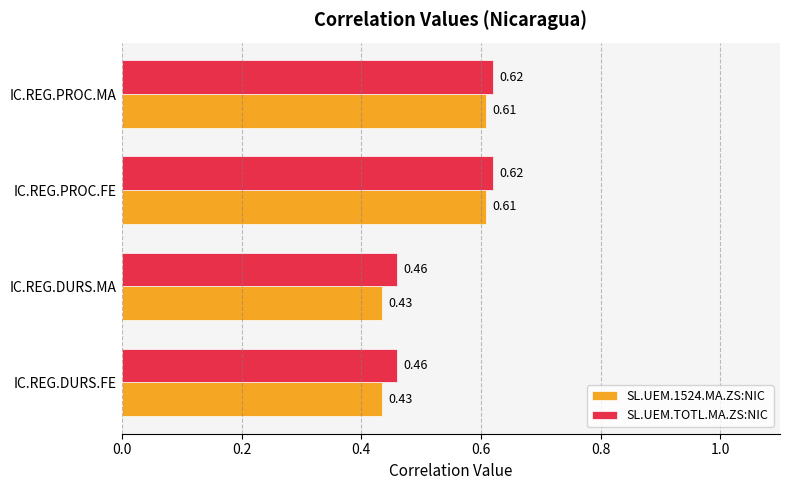

List the series in order of their peak value, lowest first.

SL.UEM.1524.MA.ZS:NIC, SL.UEM.TOTL.MA.ZS:NIC